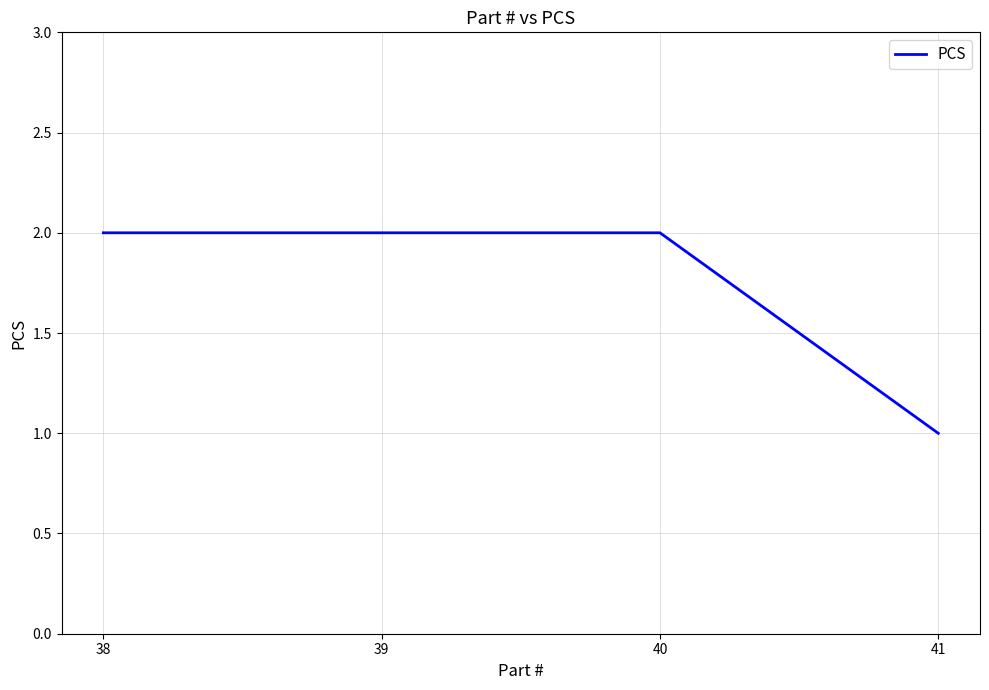

The value at 40 is 2. True or false?

True